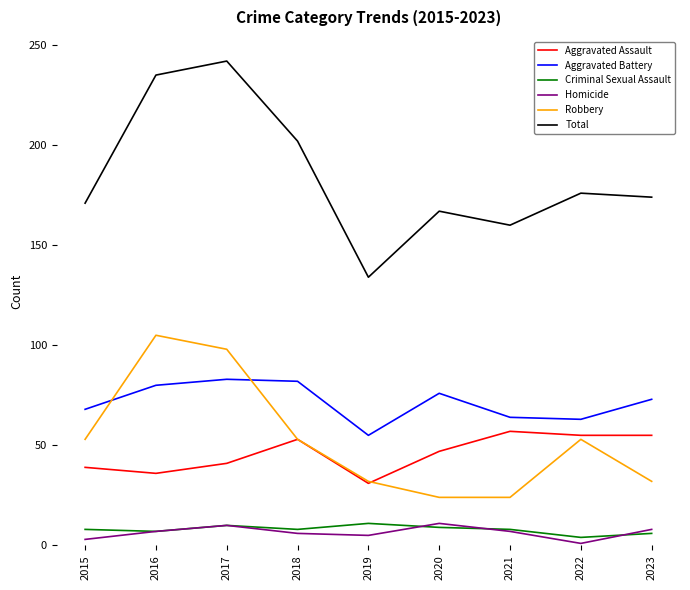

True or false: Aggravated Assault and Total intersect in this chart.

False